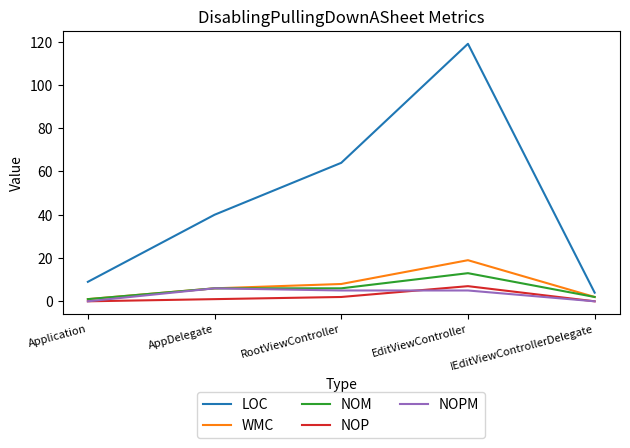

Which category has the highest value across all series?

EditViewController